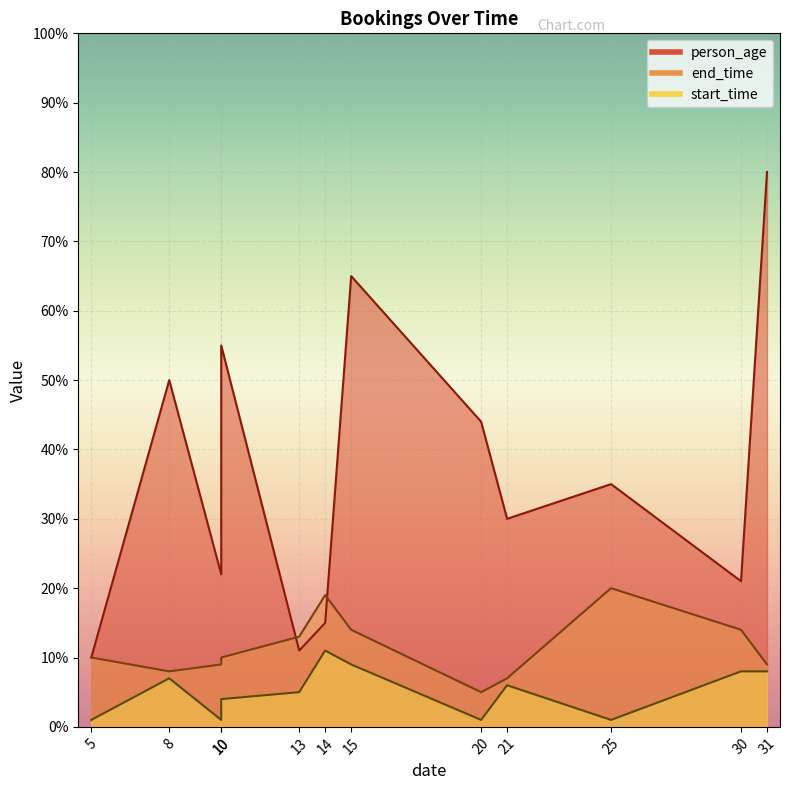

In start_time, how many points are higher than both neighbors (excluding endpoints)?

3